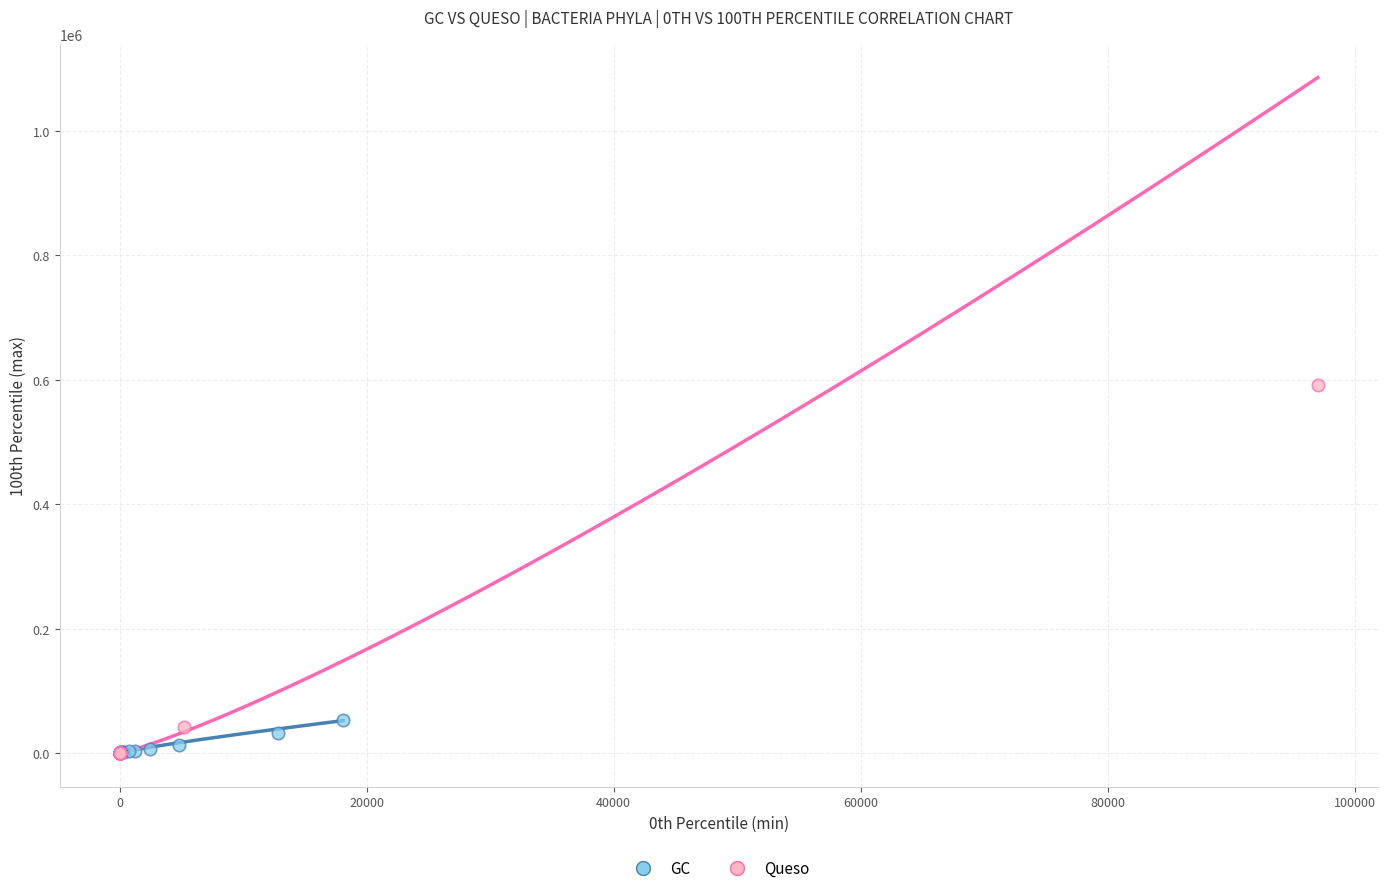

Which series reaches the maximum Y coordinate?

Queso